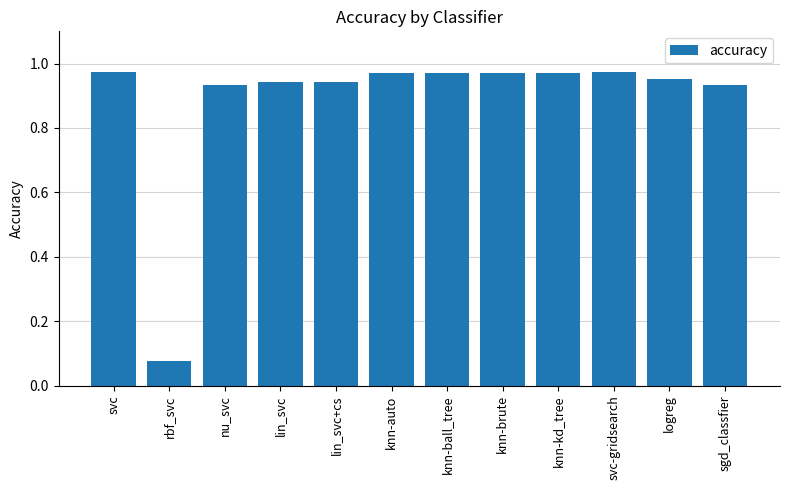

Which category has the lowest value across all series?

rbf_svc